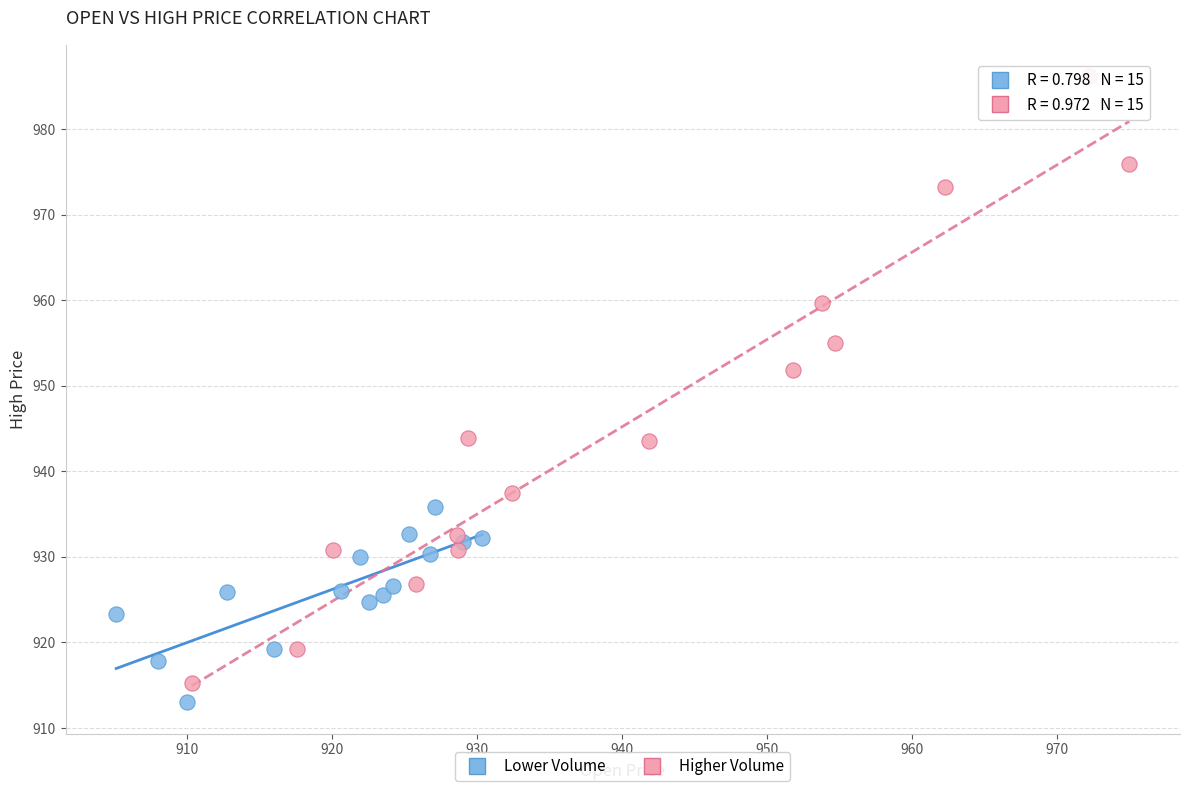

What are all the series names shown in the legend?

Lower Volume, Higher Volume